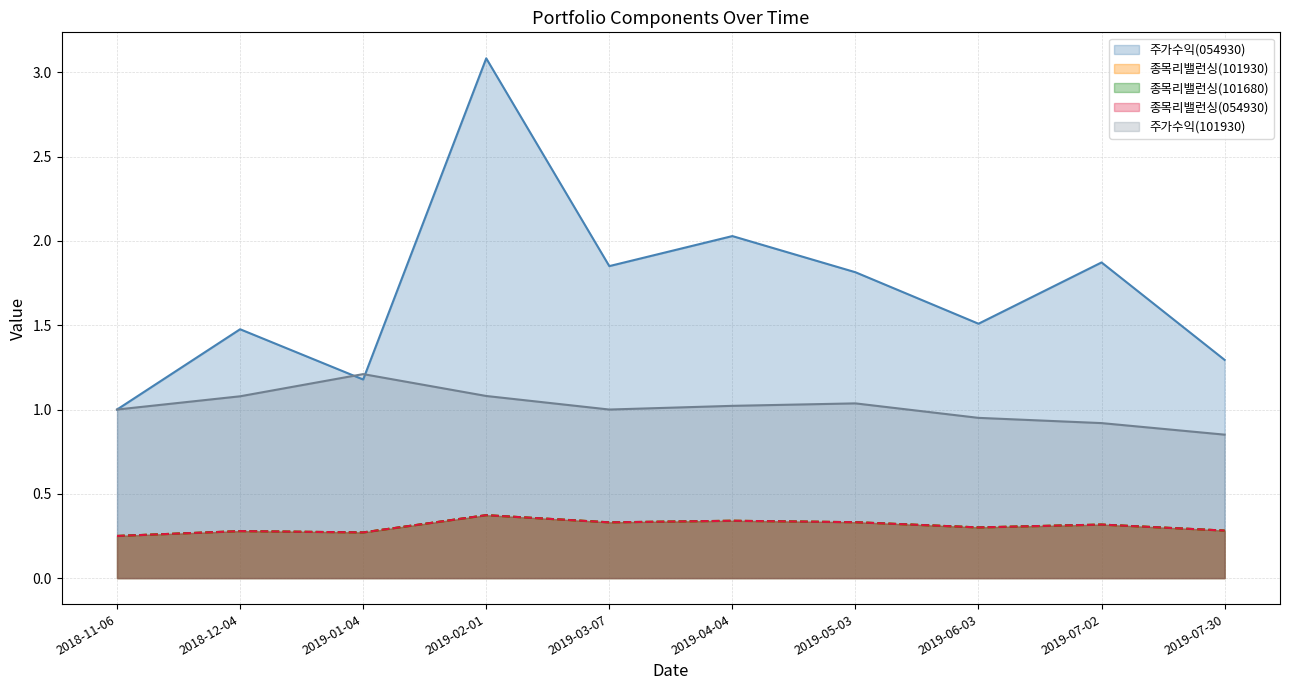

In 종목리밸런싱(101930), how many points are lower than both neighbors (excluding endpoints)?

3